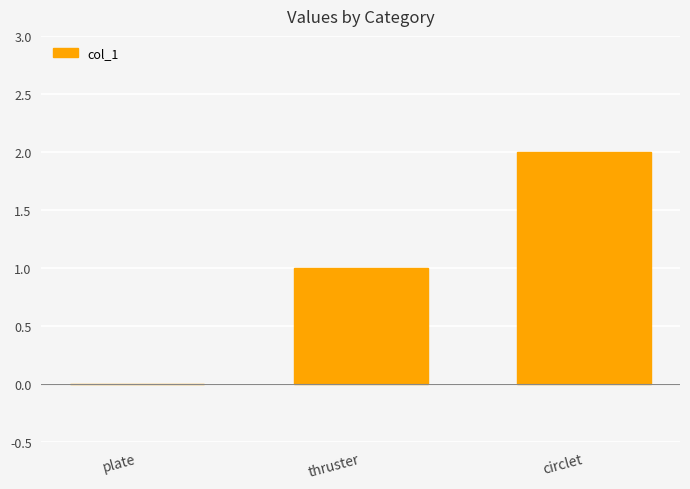

True or false: the data shows 0 at thruster.

False